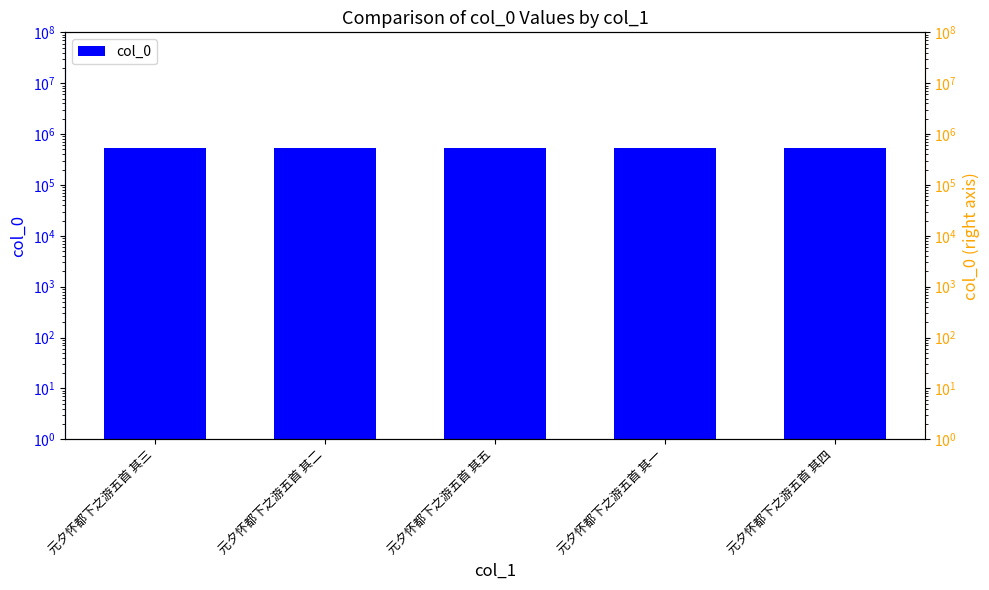

At which label does the data first exceed 528744?

元夕怀都下之游五首 其五